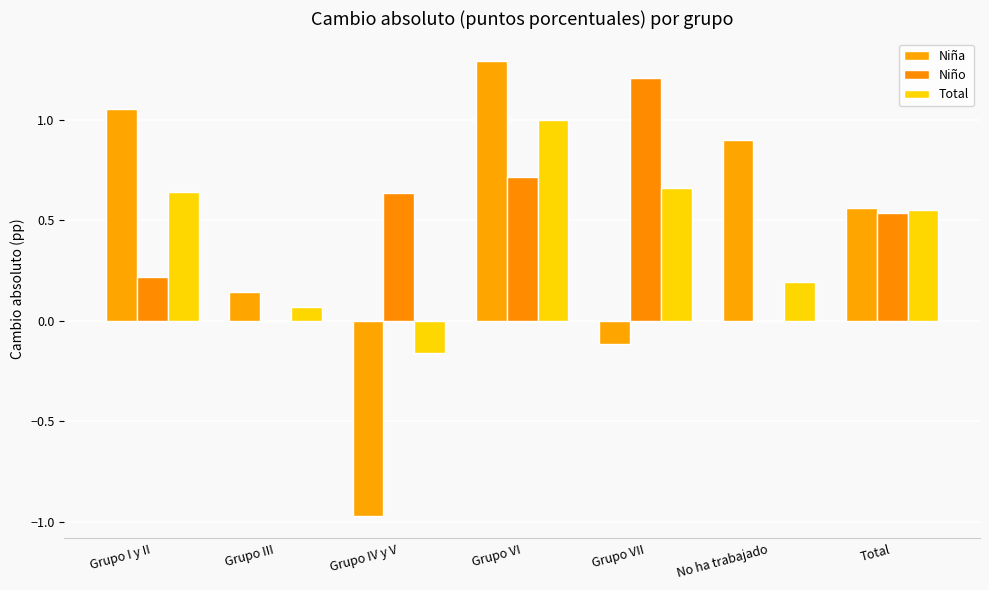

What is the maximum value for Total?

1.0